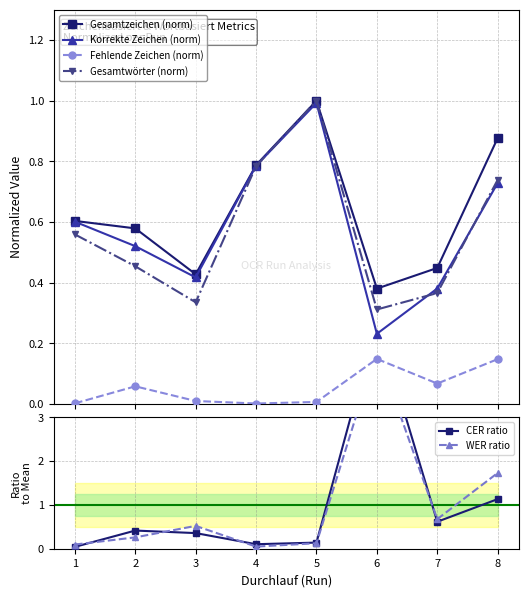

Where is CER ratio nearest to the value 2?

8